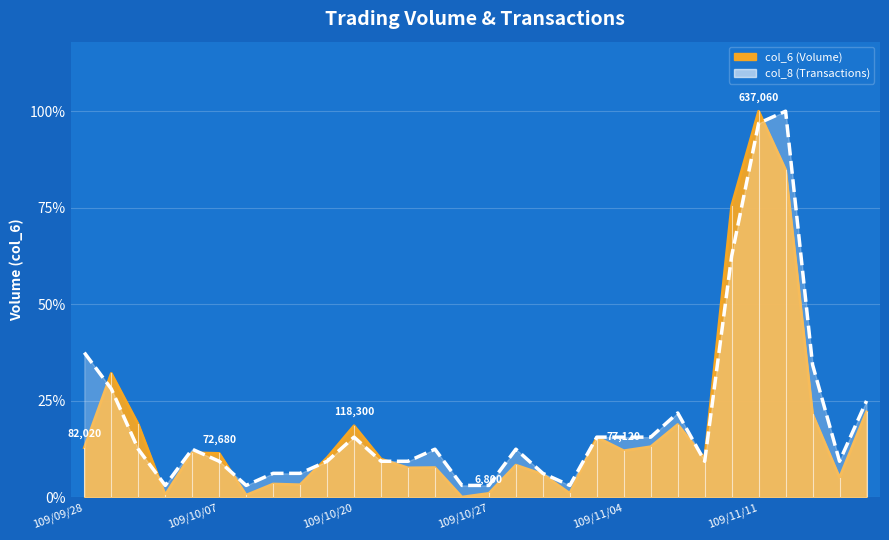

Where do col_6 and col_8 first cross each other?

109/09/28 and 109/09/29